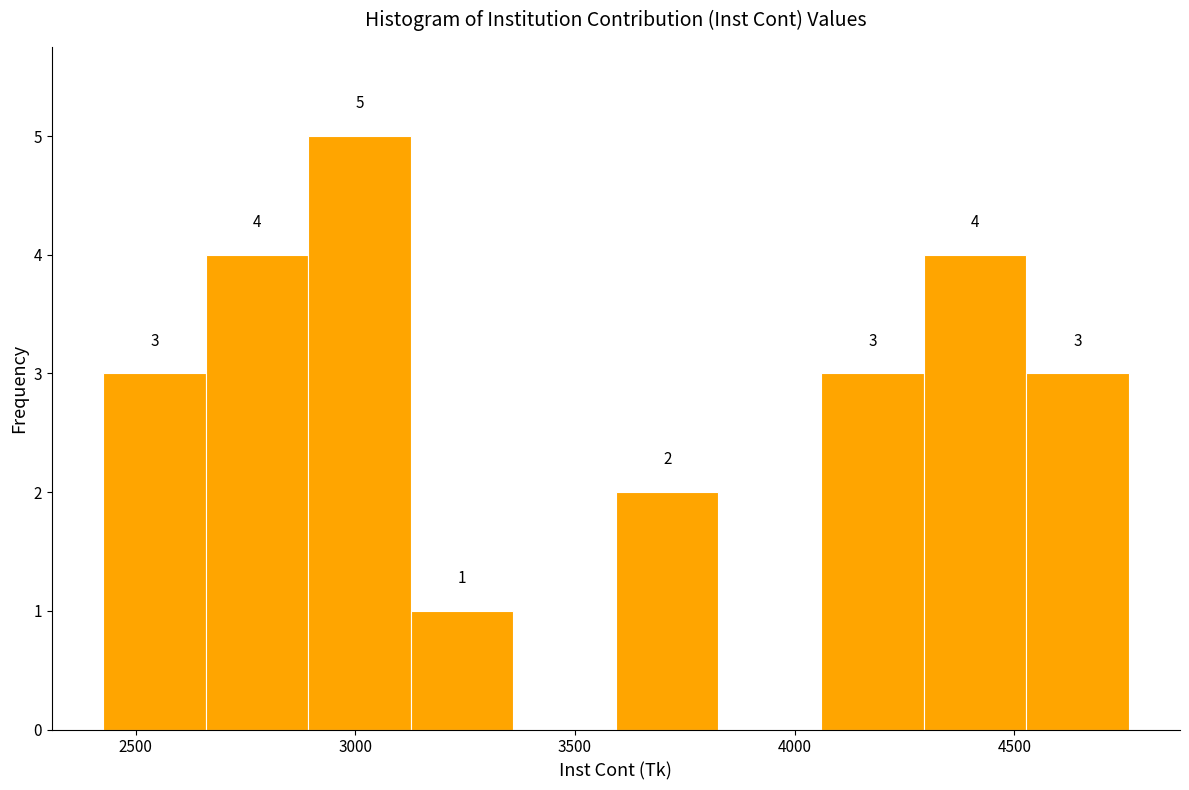

Over which range of the x-axis is the bar tallest?

2900 to 3150